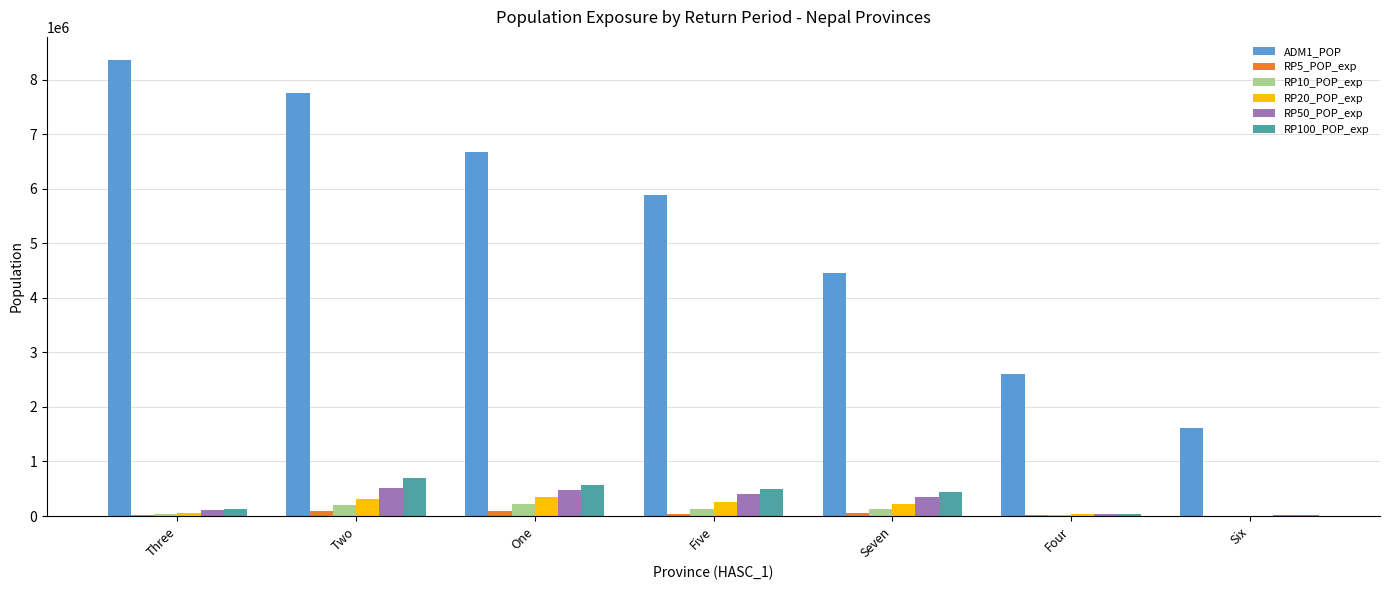

Which series changed the most between One and Seven?

ADM1_POP